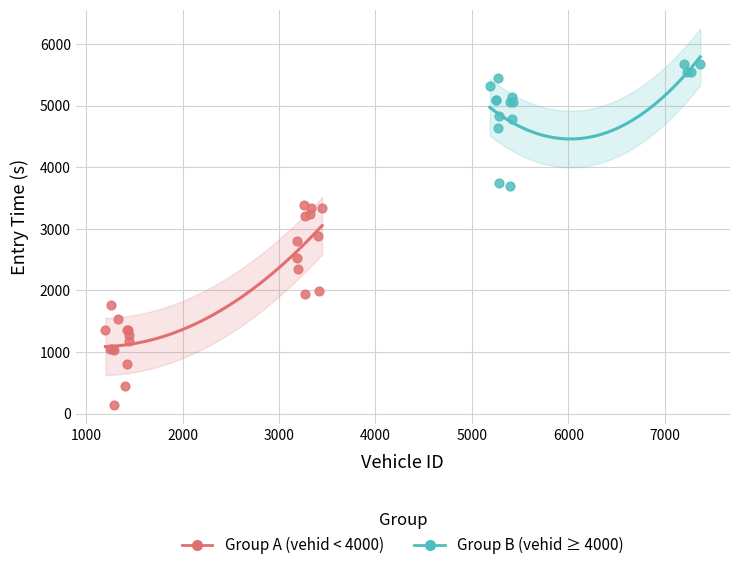

Which series contains the lowest Y value?

Group A (vehid < 4000)